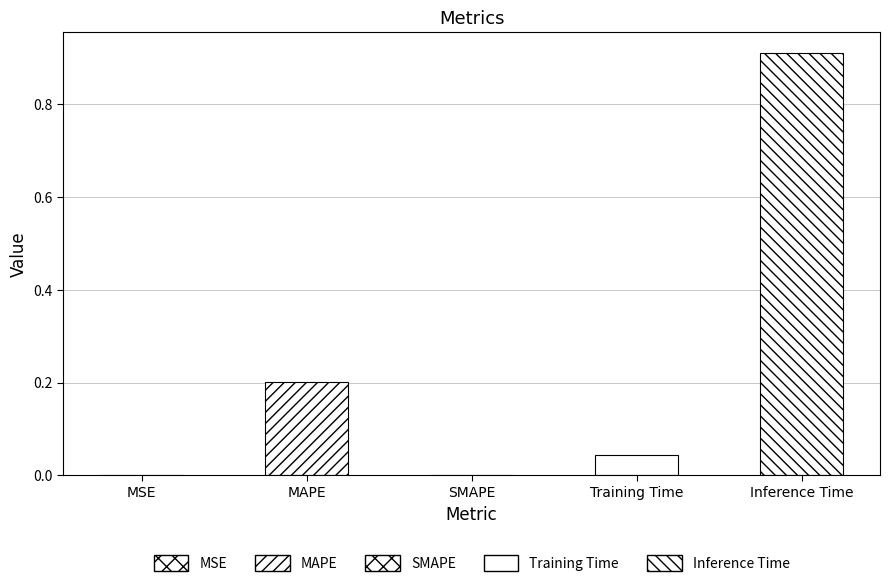

Does the chart contain any negative values?

No